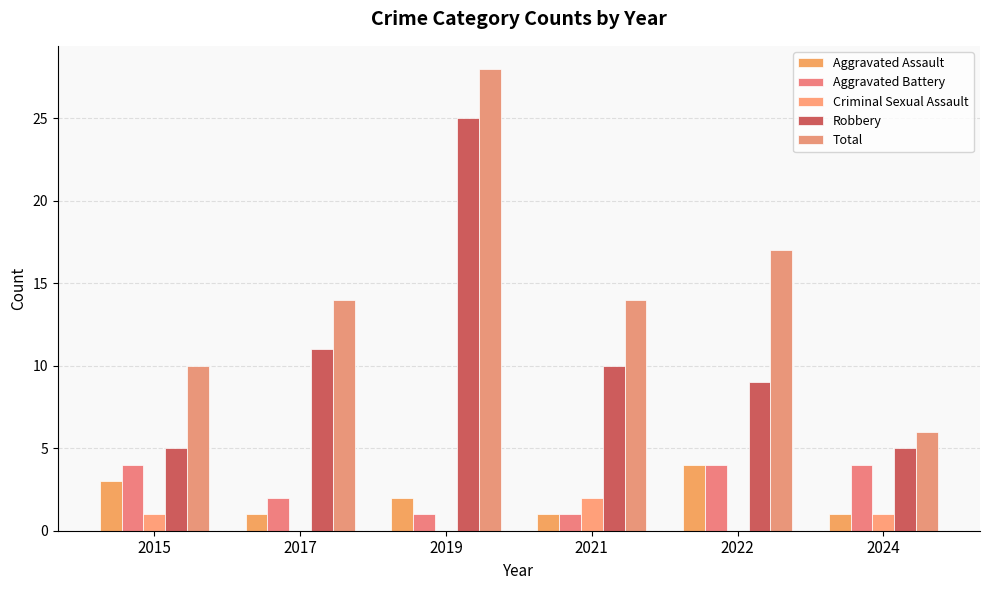

What is the value of the Total bar at the 2nd from the left?

14